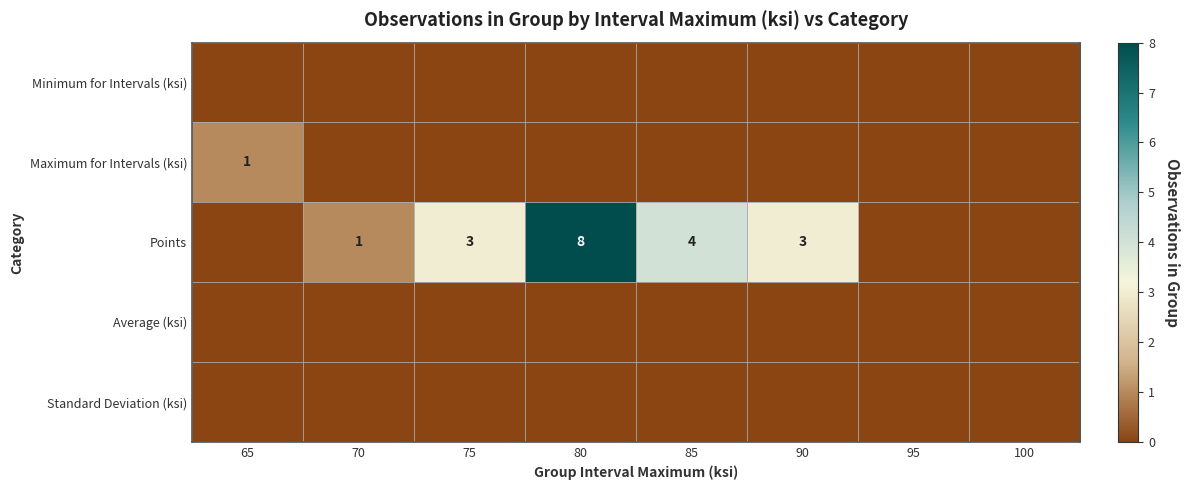

At which category is the sum across all series the highest?

80